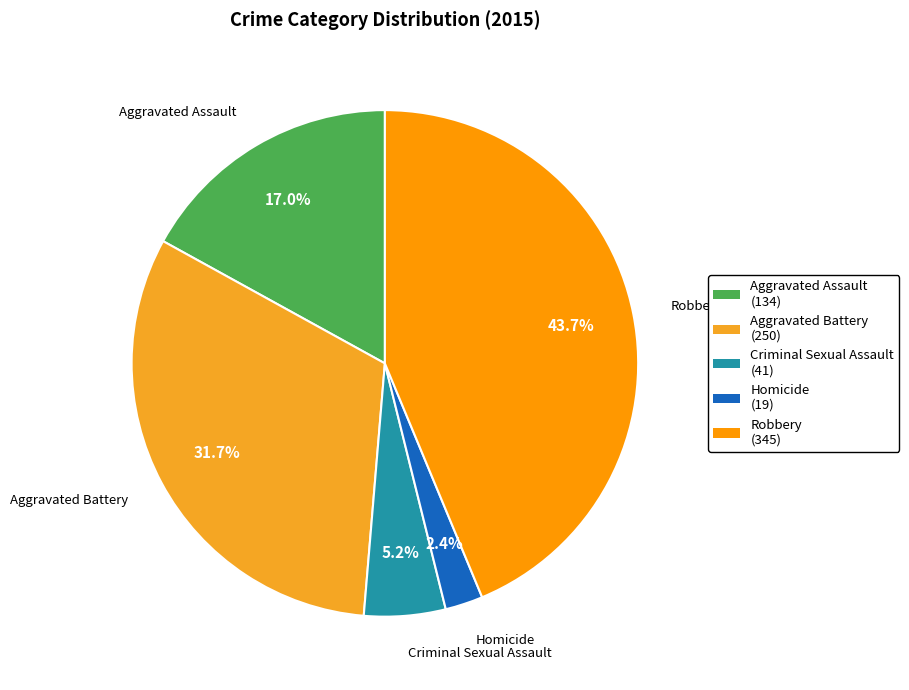

What percentage is NOT represented by Aggravated Battery?

68.3%